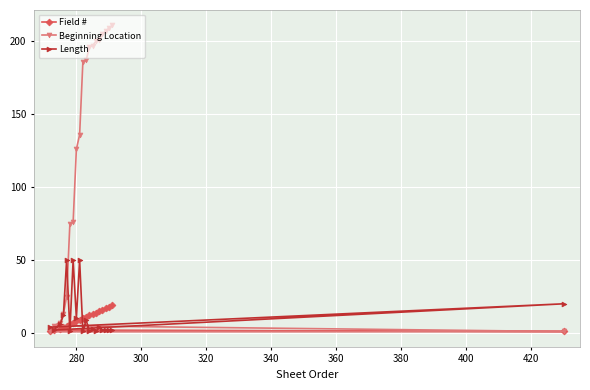

True or false: Length and Field # cross at least once.

True